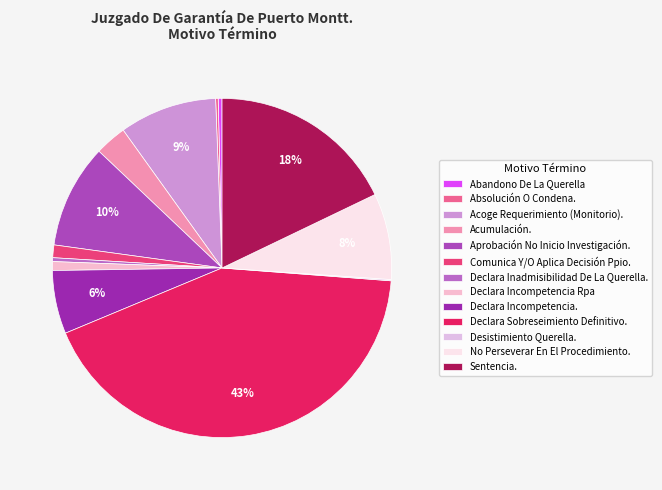

To the nearest percent, what is the difference between the largest and smallest slice percentages?

42%